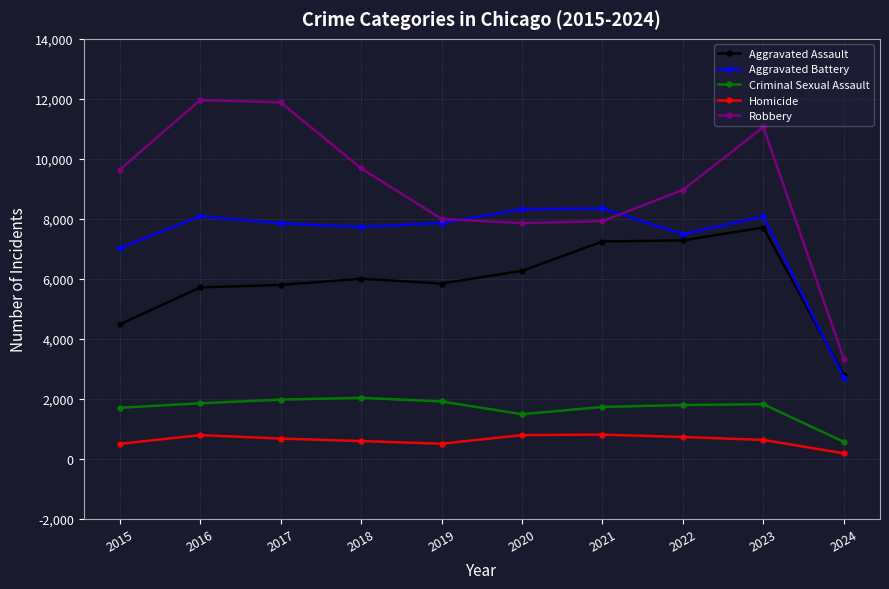

In Homicide, how many points are higher than both neighbors (excluding endpoints)?

2